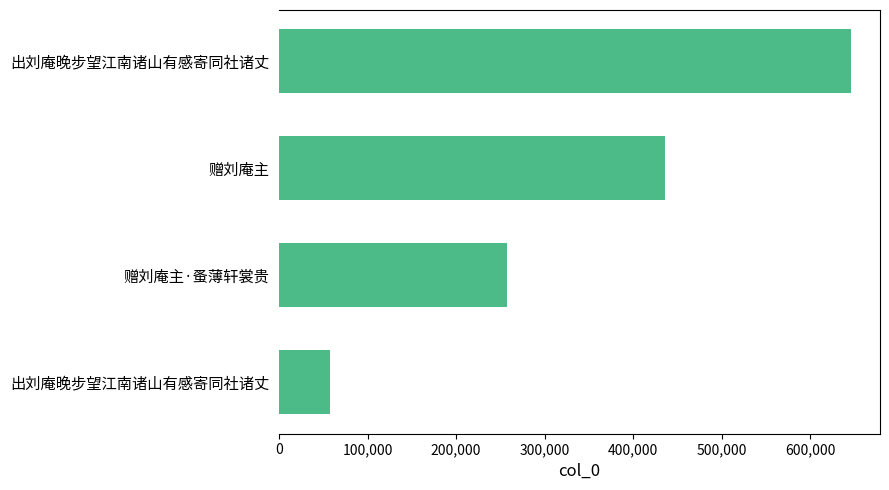

Count the number of categories in the chart.

4